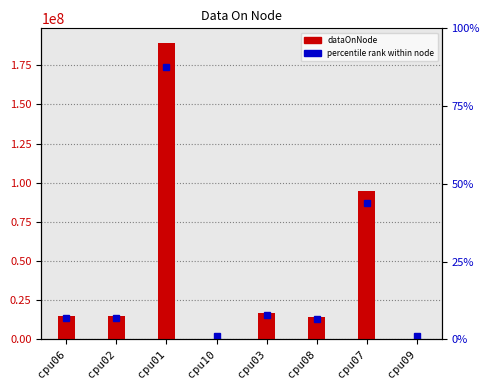

What is the difference between the values at cpu01 and cpu08?

174772208